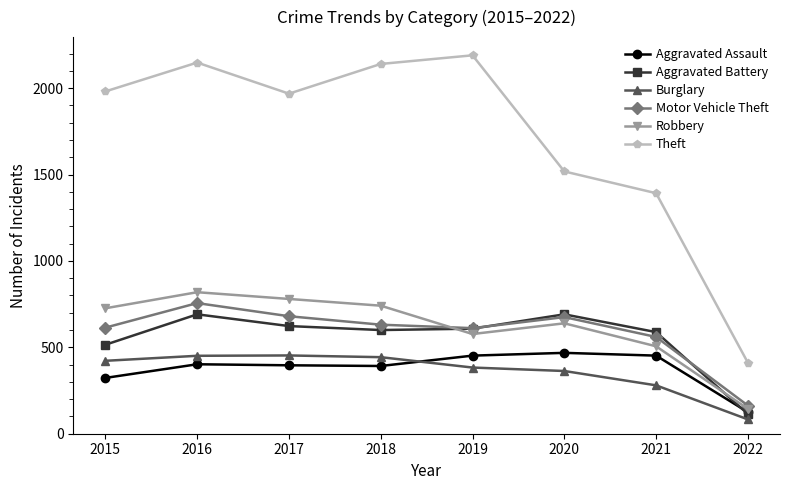

How many times do Aggravated Assault and Burglary cross each other?

1